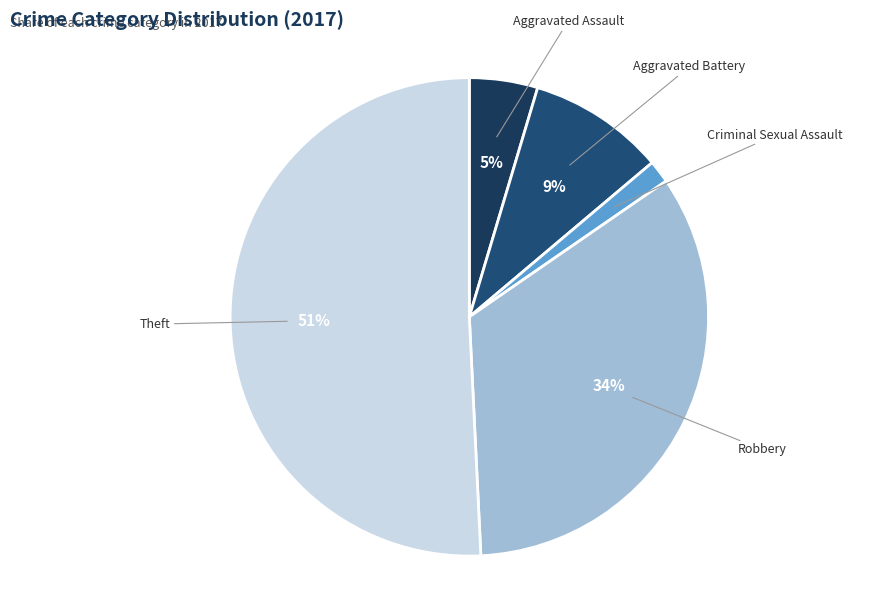

Which has a higher value, Aggravated Assault or Aggravated Battery?

Aggravated Battery